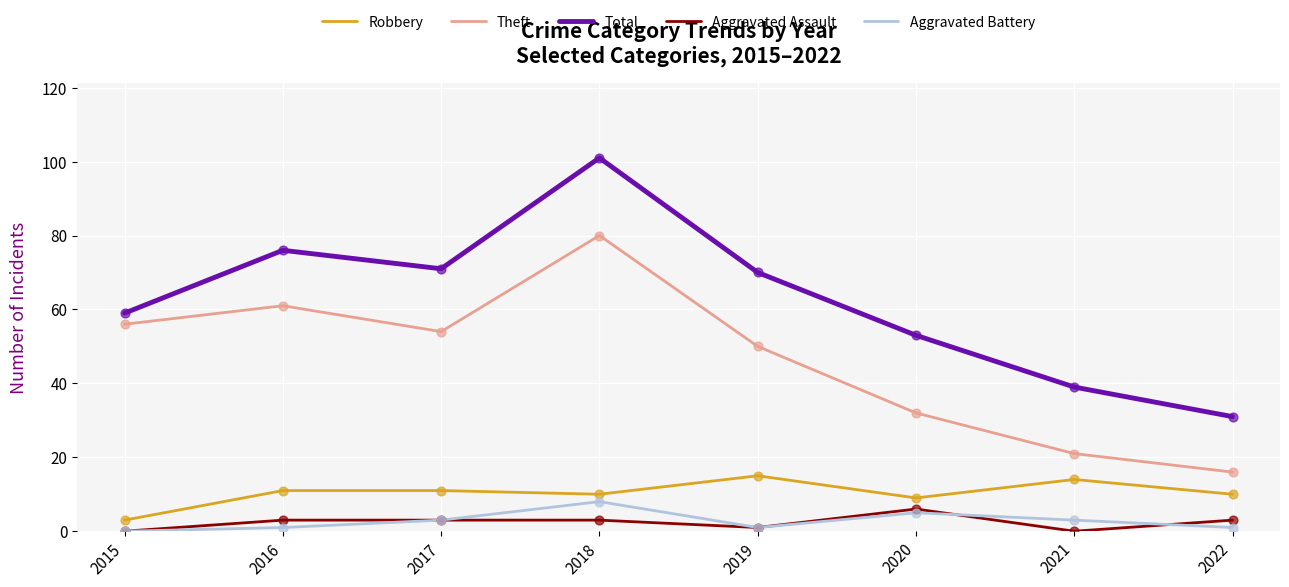

At which category is the sum across all series the highest?

2018